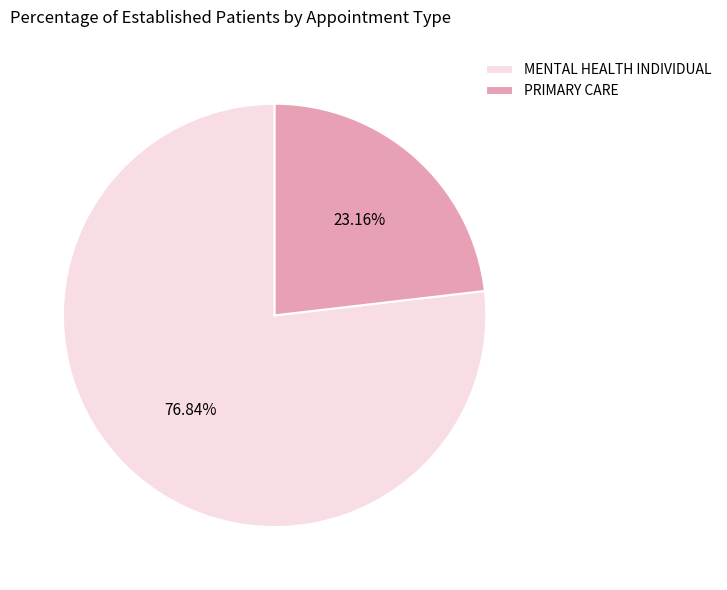

How many segments does this pie chart have?

2